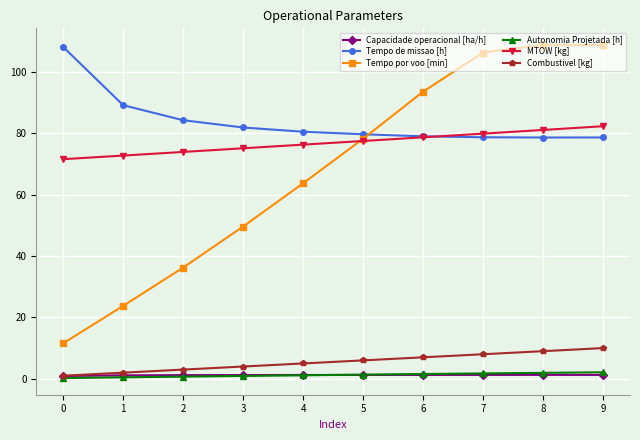

Which series has the largest total across all categories?

Tempo de missao [h]